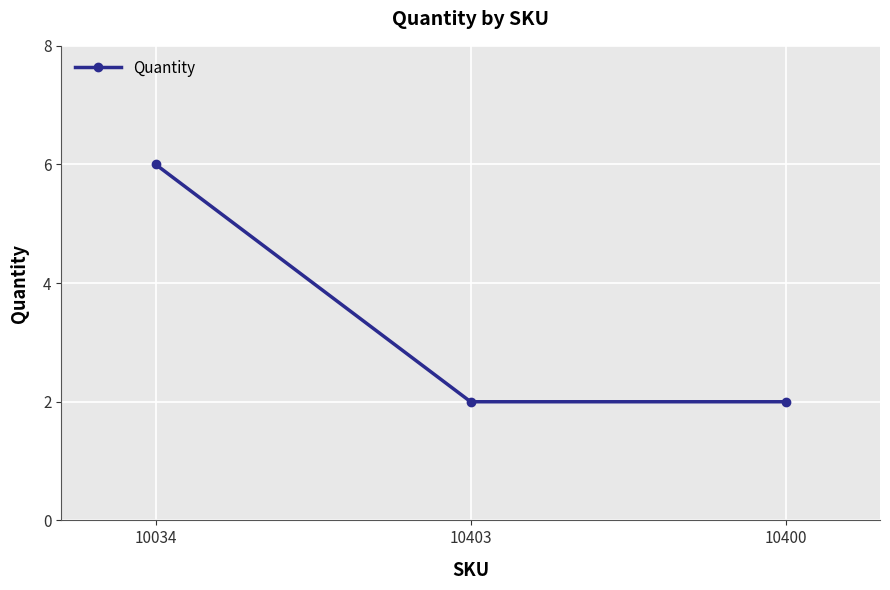

The chart shows a value of 6 at 10034. True or false?

True